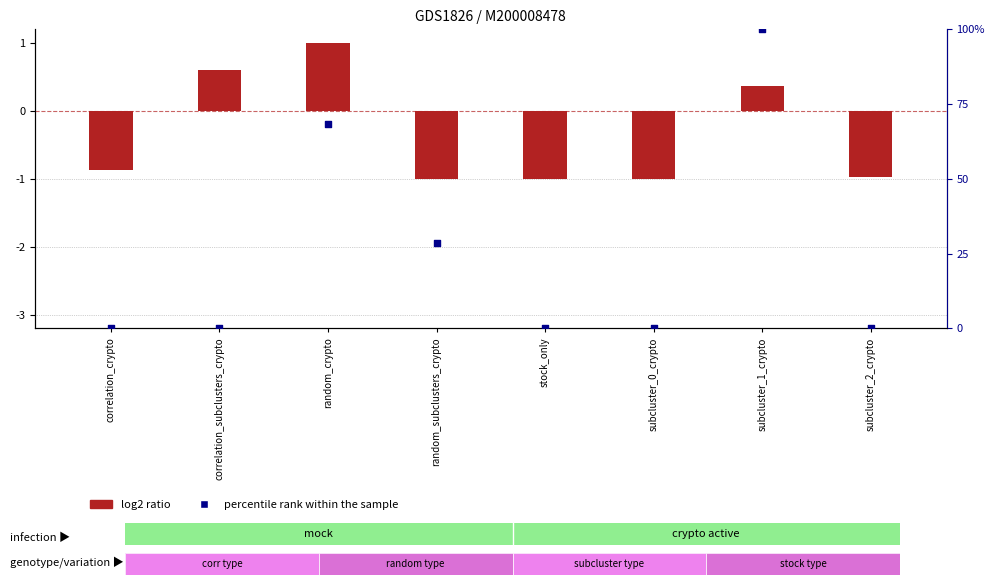

At how many categories does at least one series exceed 37?

2